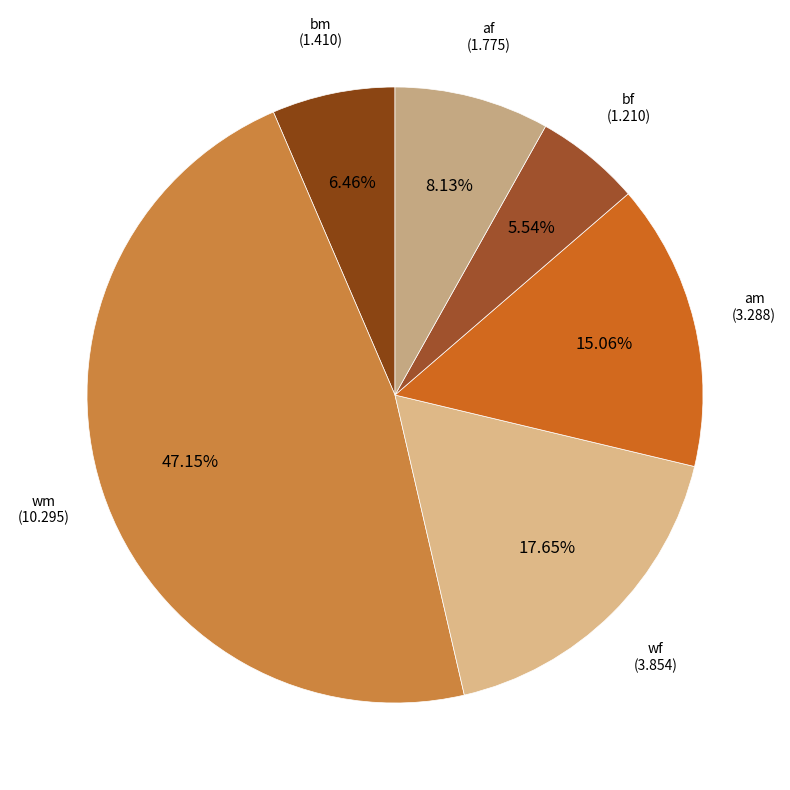

Count the number of slices in the pie.

6